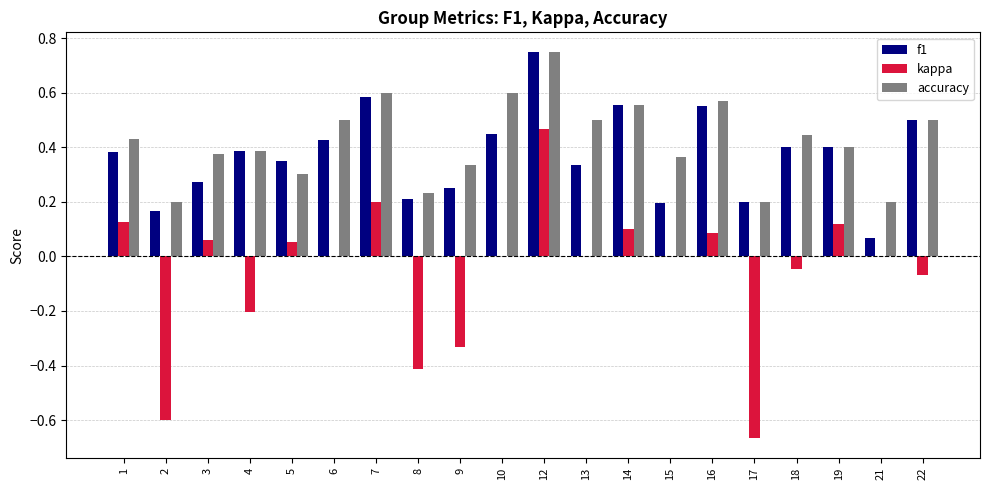

At which category is the sum across all series the highest?

12